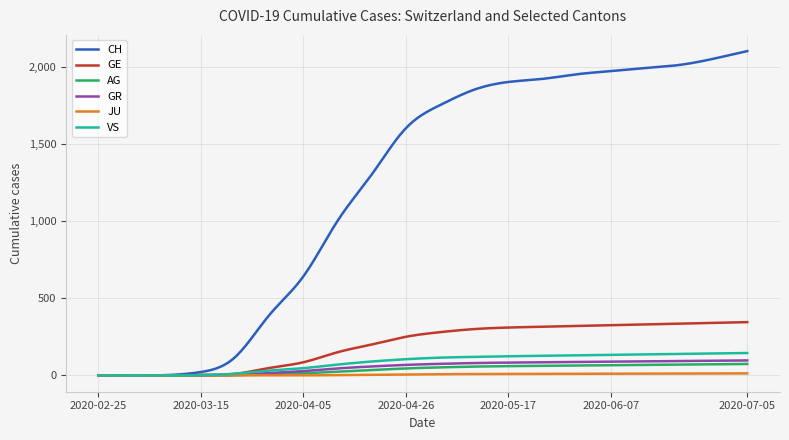

Which series has the largest range (max minus min)?

CH